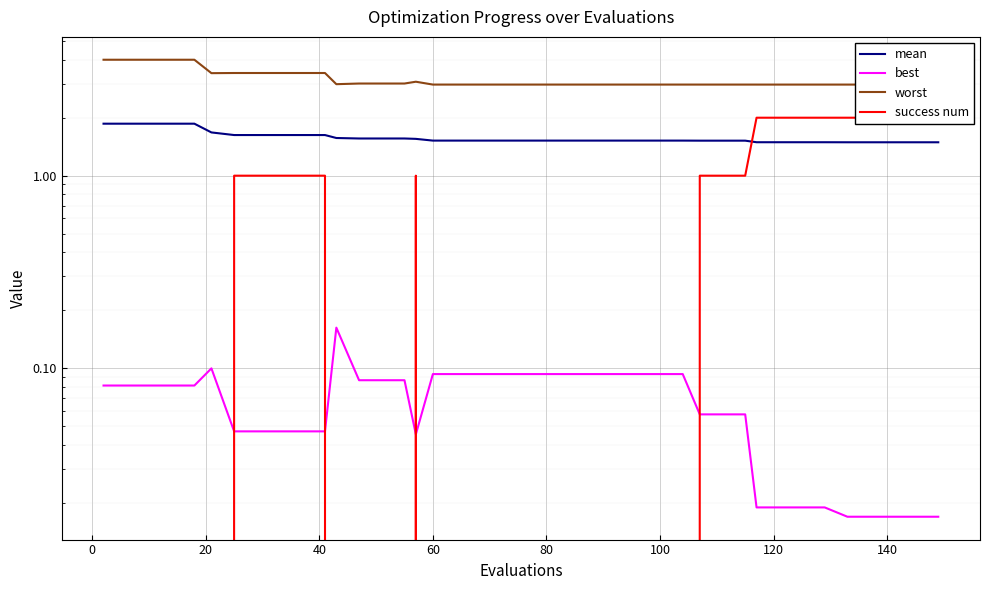

At how many categories does at least one series exceed 3?

15